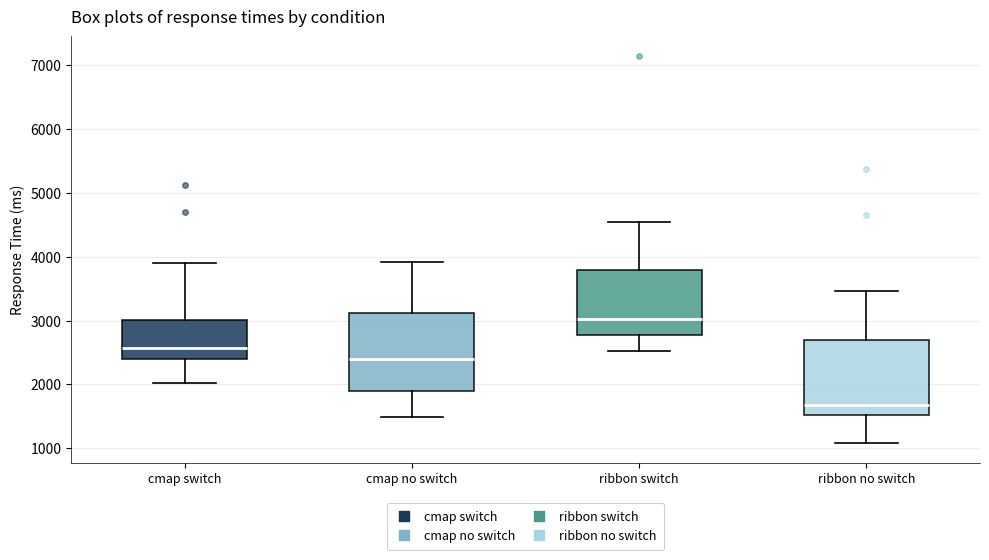

Which box's median line is the highest?

ribbon switch